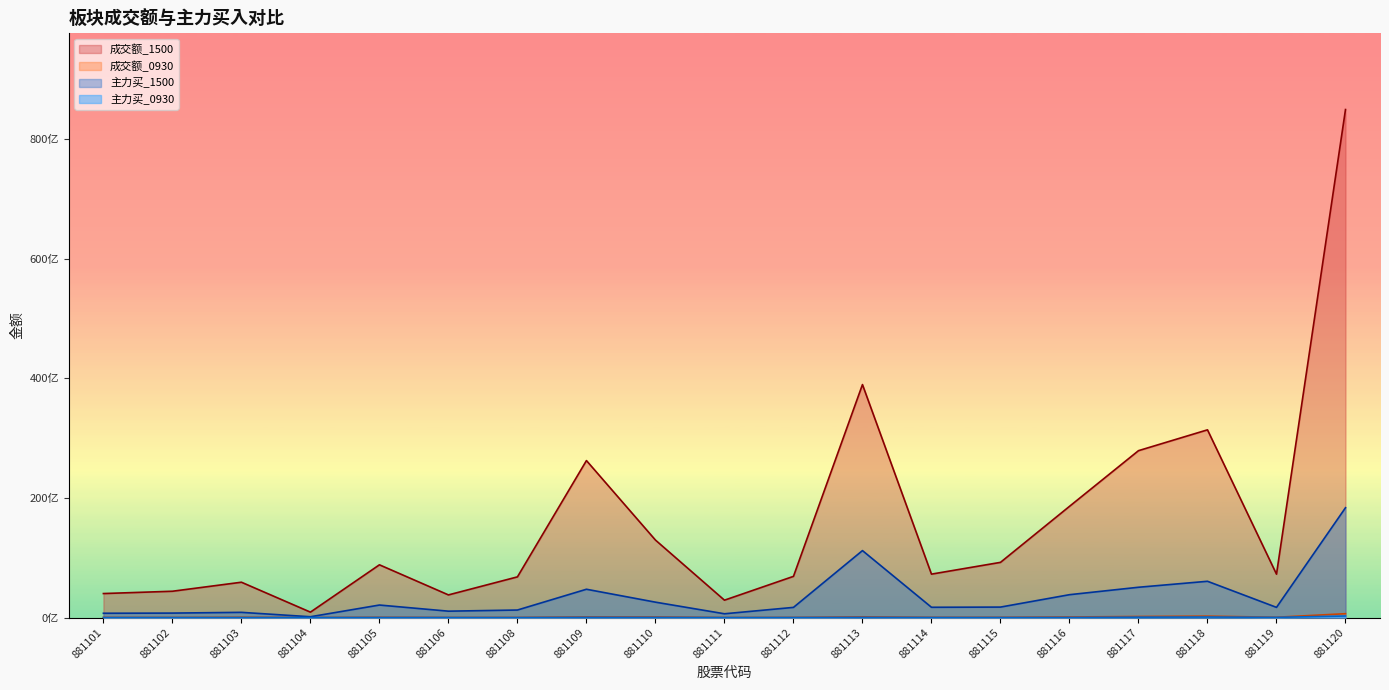

Is it true that 成交额_0930 equals 119329850 at 881109?

True